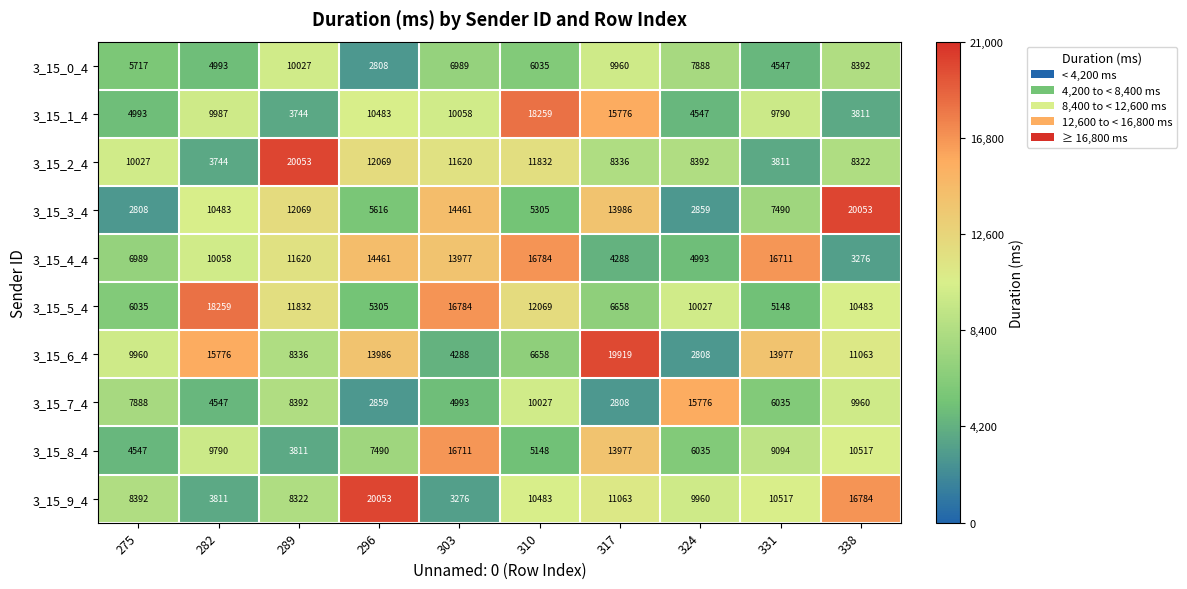

True or false: 3_15_5_4 has a value of 5148 at 331.

True